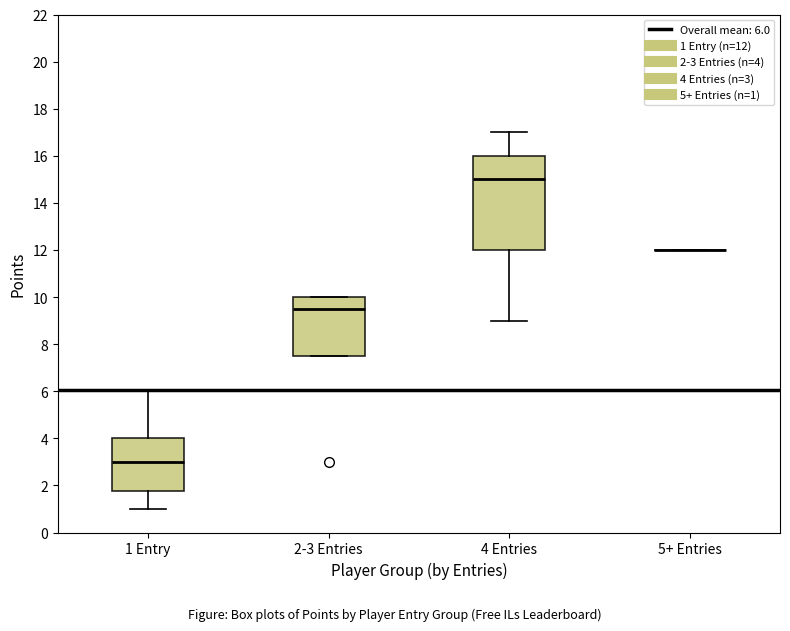

Reading left to right, transcribe this box plot: for each box, give where its median line is, the range the box spans, and where its two whiskers end, as read against the y-axis. The values are not printed on the chart, so give them approximately, as read against the axis.

1 Entry: median 3.0, box 1.8 to 4.0, whiskers 1.0 to 6.0
2-3 Entries: median 9.6, box 7.6 to 10.0, whiskers 7.6 to 10.0
4 Entries: median 15.0, box 12.0 to 16.0, whiskers 9.0 to 17.0
5+ Entries: box collapsed to a line at 12.0, whiskers 12.0 to 12.0